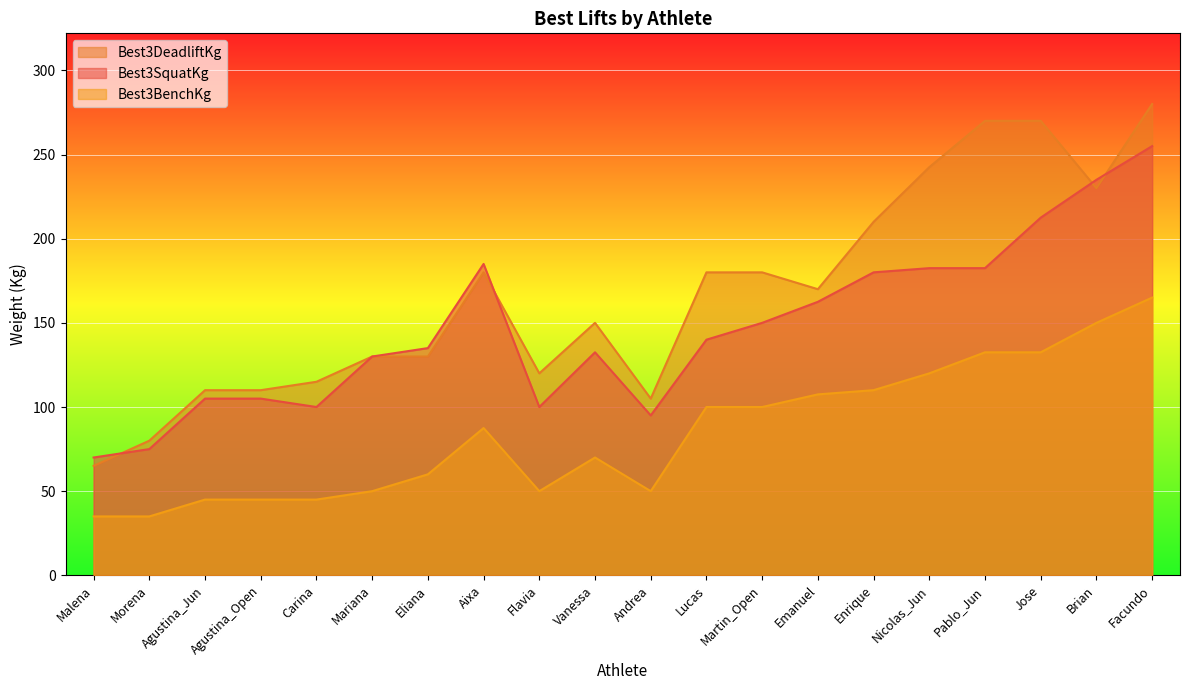

At which category is the sum across all series the highest?

Facundo